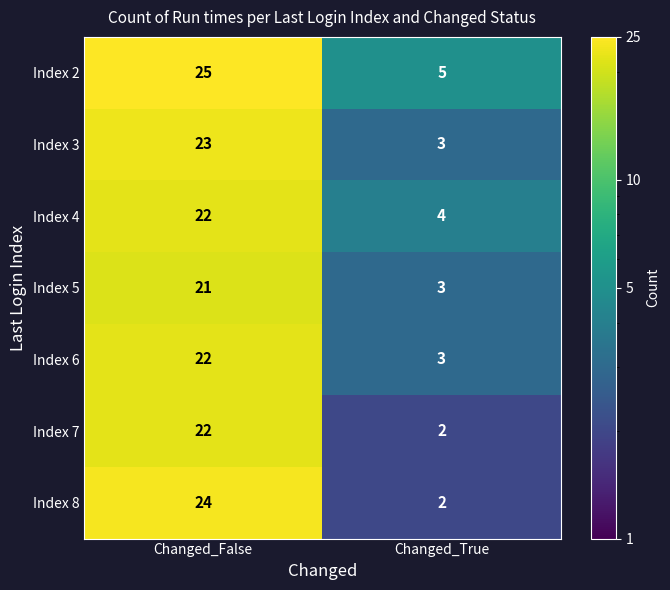

What is the difference between the maximum and minimum values in the Index 4 series?

18